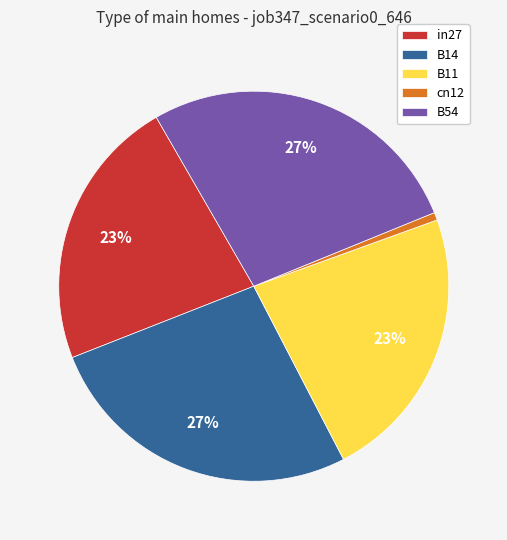

Which category has the smallest portion of the pie?

cn12